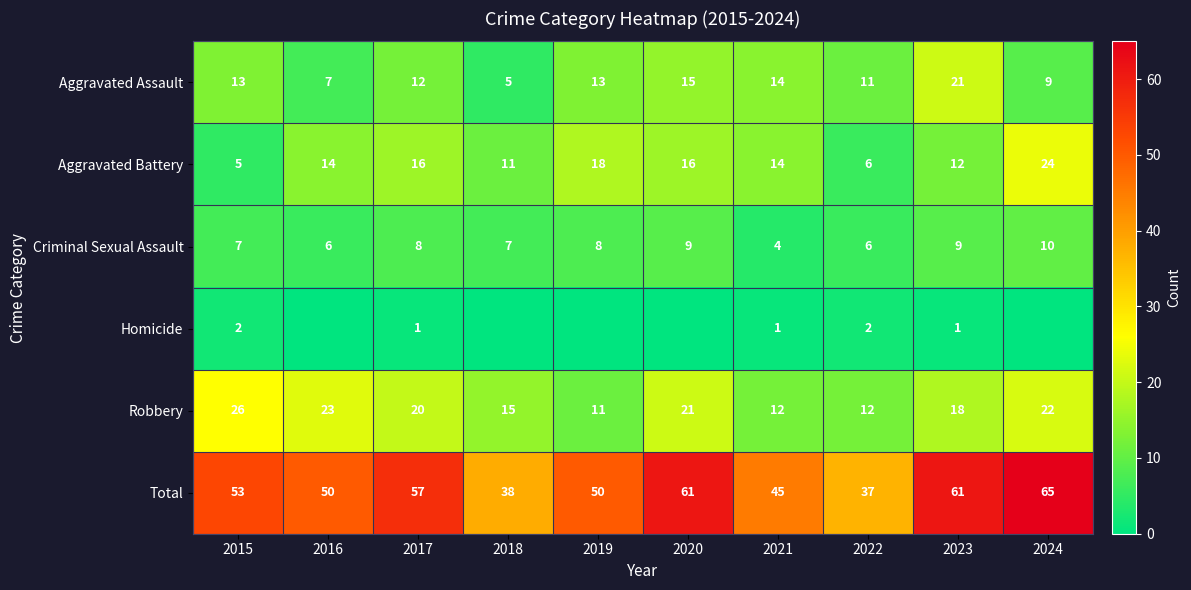

Count the Total values in the range 45 to 61.

7